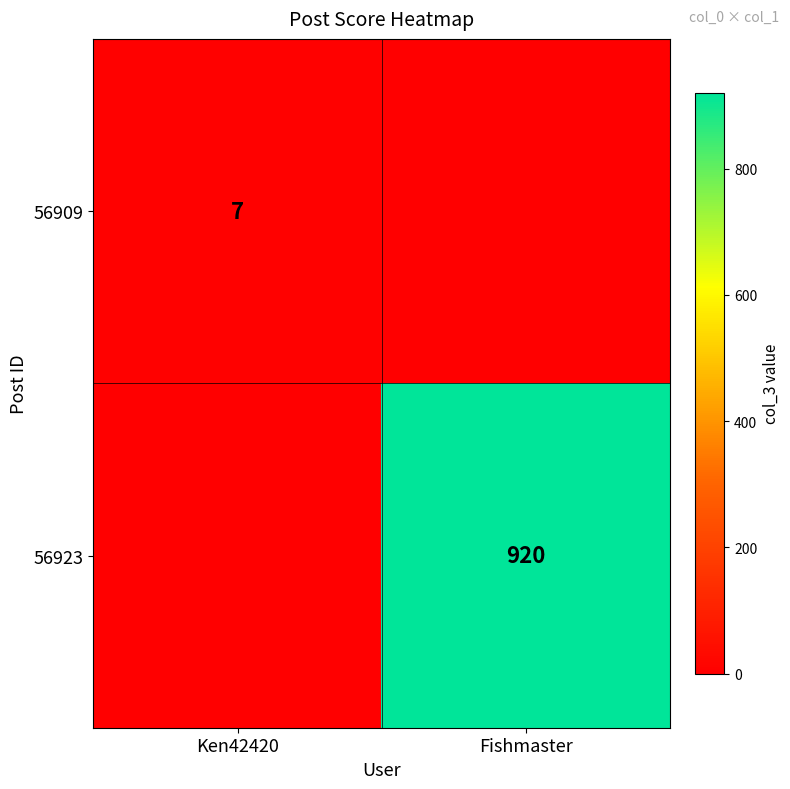

Is it true that 56923 equals 920 at Fishmaster?

True